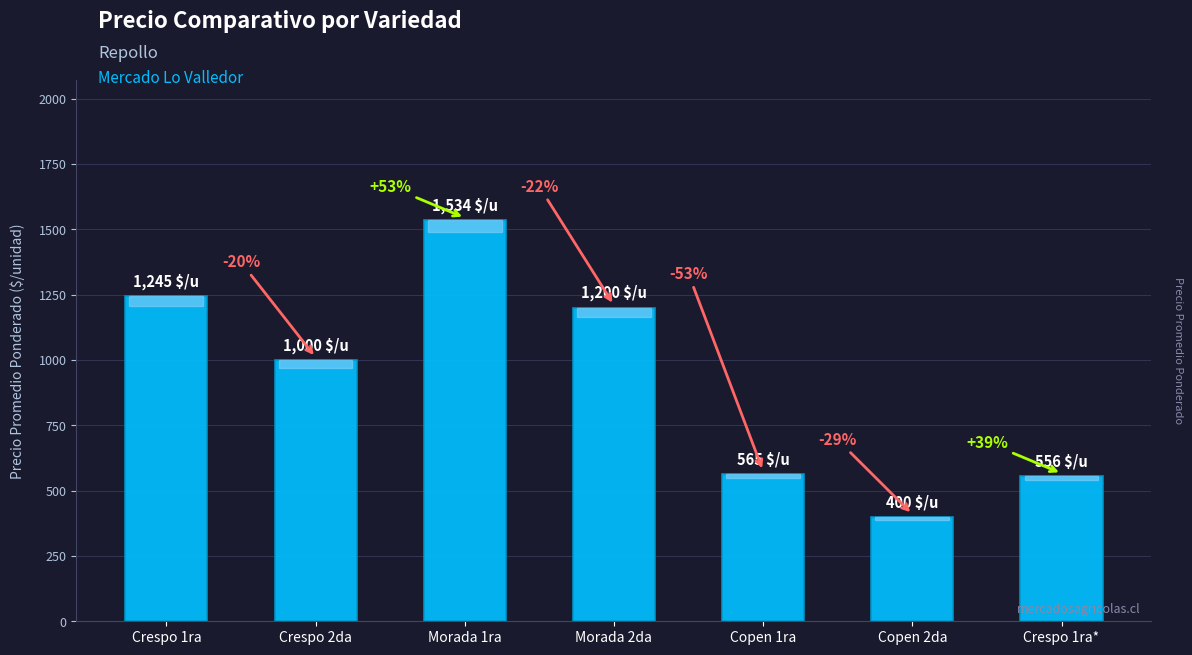

How many bars are there in total?

7